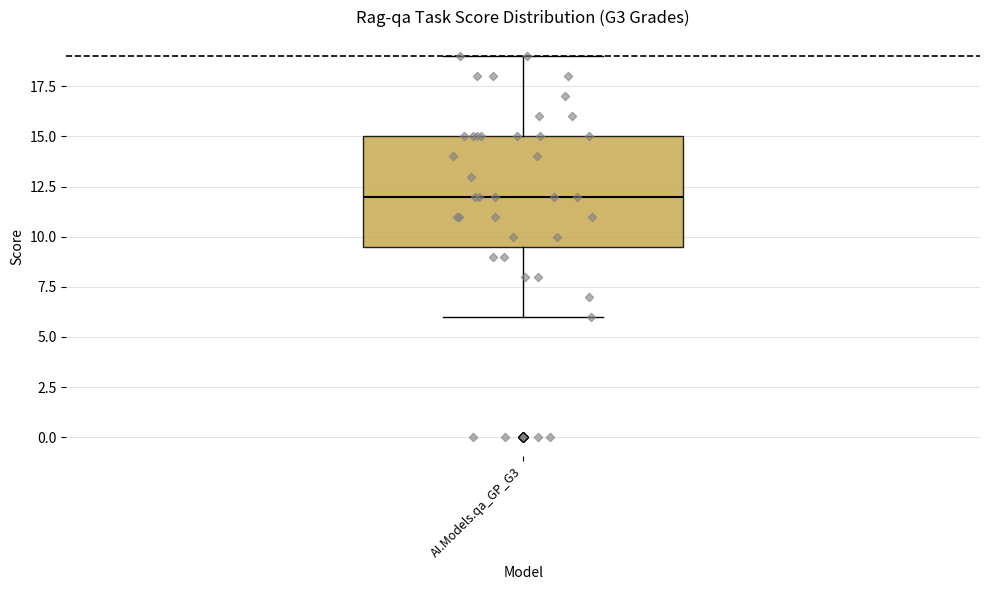

Transcribe this box plot: give where the median line is, the range the box spans, and where the two whiskers end, as read against the y-axis. The values are not printed on the chart, so give them approximately, as read against the axis.

median 12.0, box 9.5 to 15.0, whiskers 6.0 to 19.0